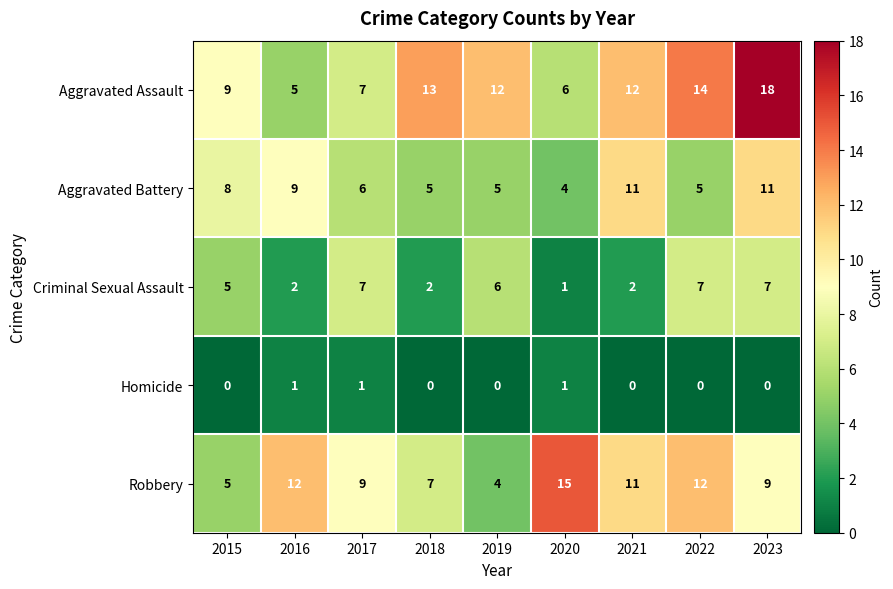

What is the difference between the maximum and minimum values in the Aggravated Battery series?

7